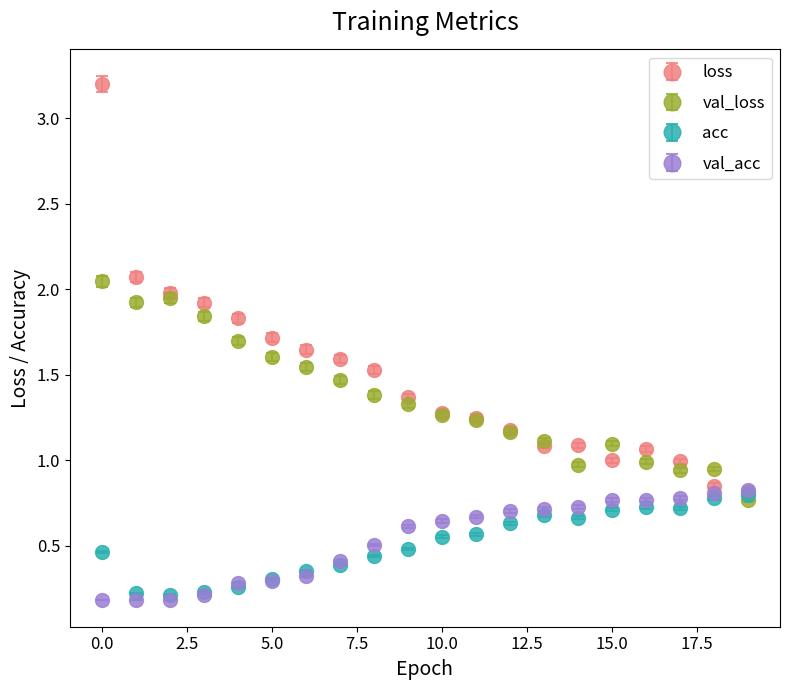

Which series has the largest range (max minus min)?

loss